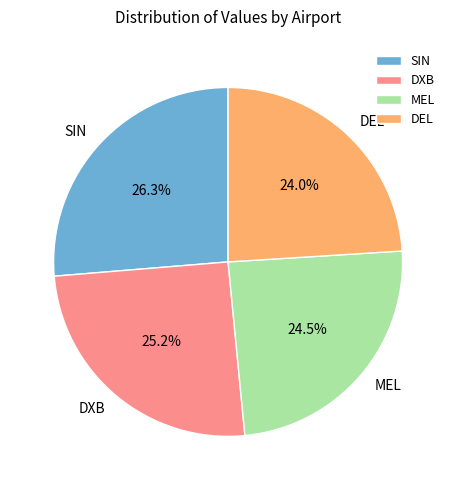

How many segments does this pie chart have?

4